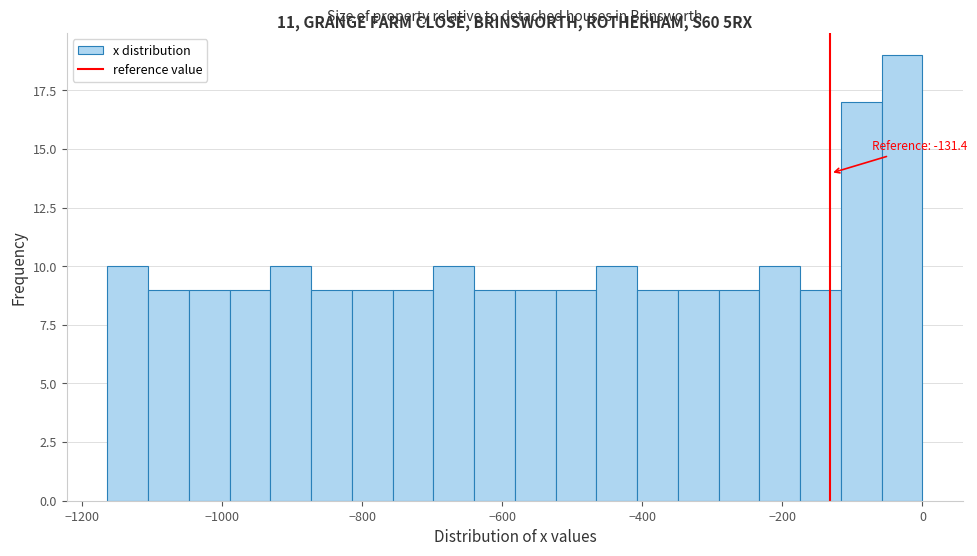

Around what value on the x-axis is the tallest bar? Give the approximate position of its centre, as read against the axis.

-20